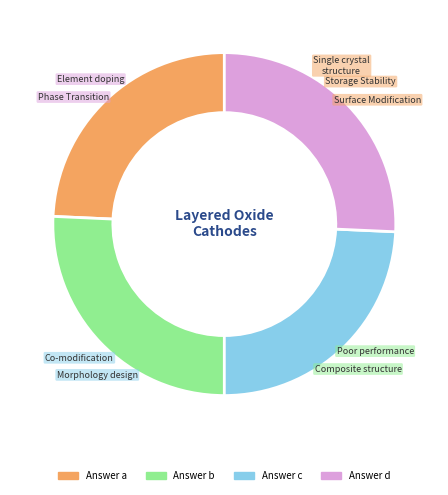

How many segments does this pie chart have?

4